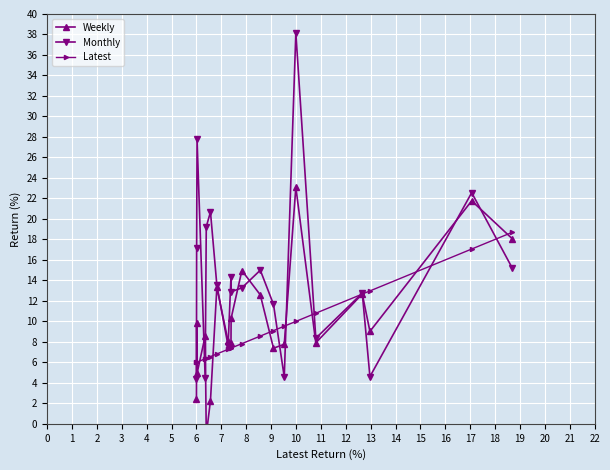

What is the value of the Latest point at the 14th from the left?

9.5